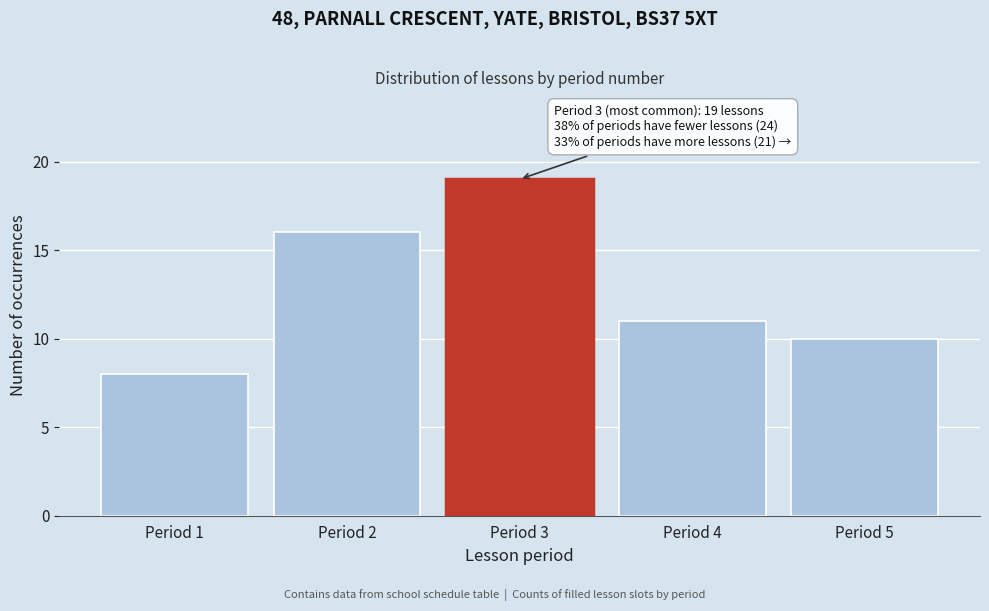

Reading right to left, transcribe all the data shown in this chart.

Period 5=10	Period 4=11	Period 3=19	Period 2=16	Period 1=8